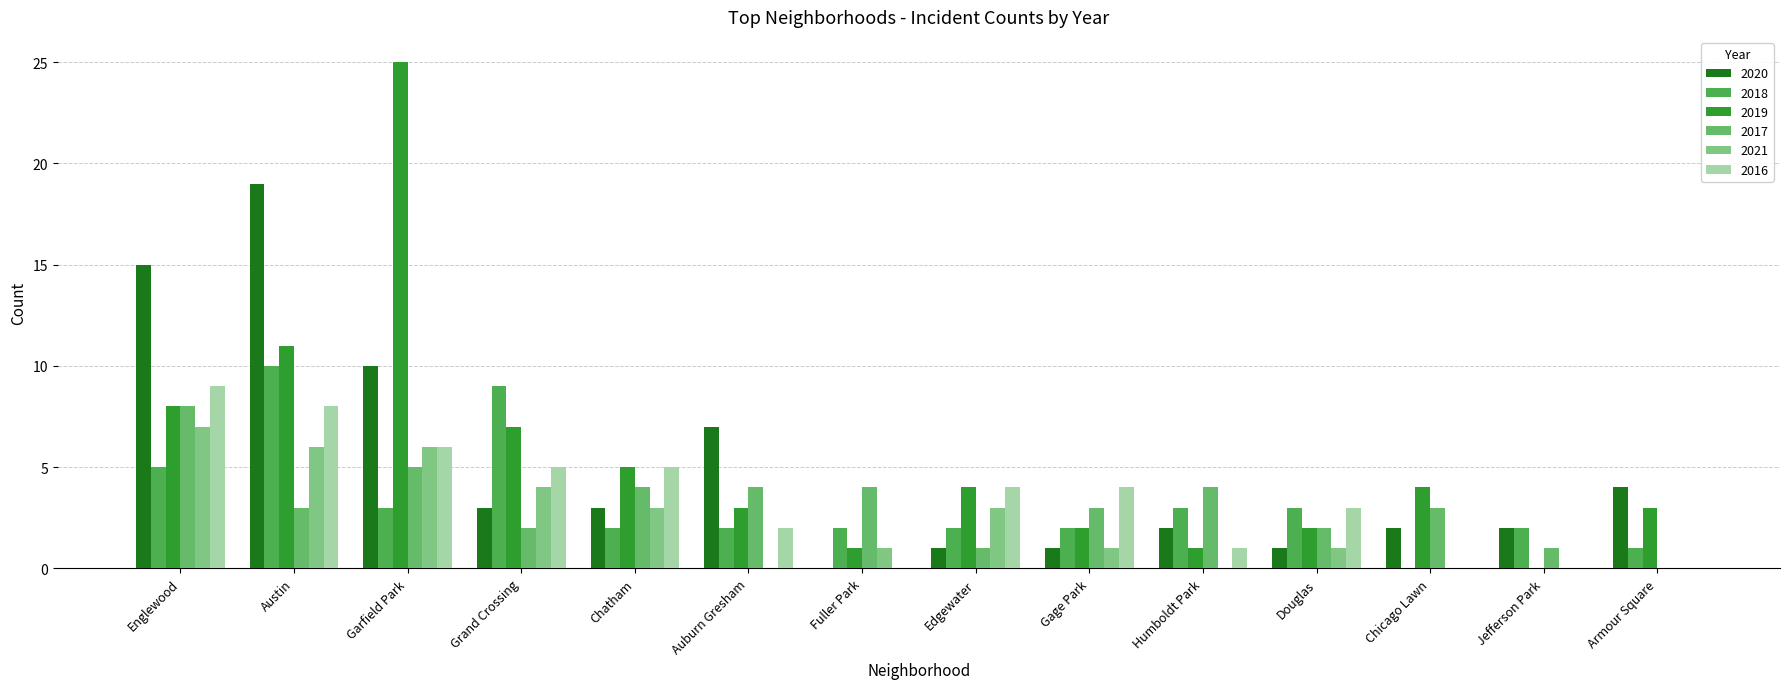

Count the number of data series in this chart.

6